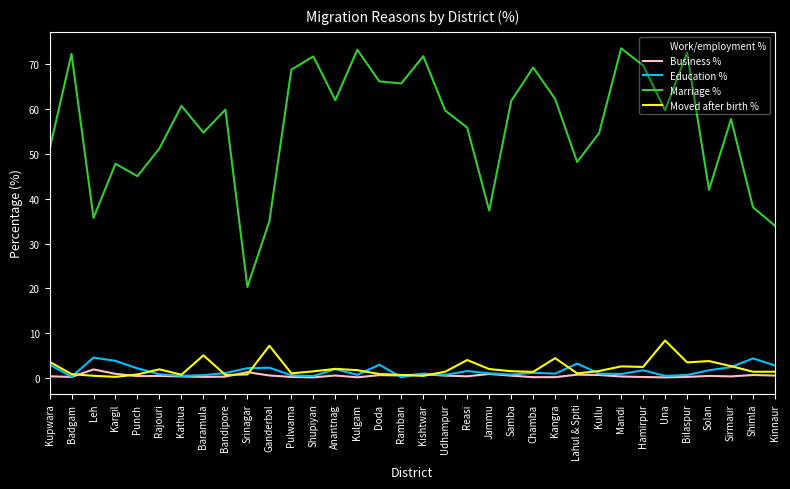

At which label is Work/employment % closest to 19?

Shimla